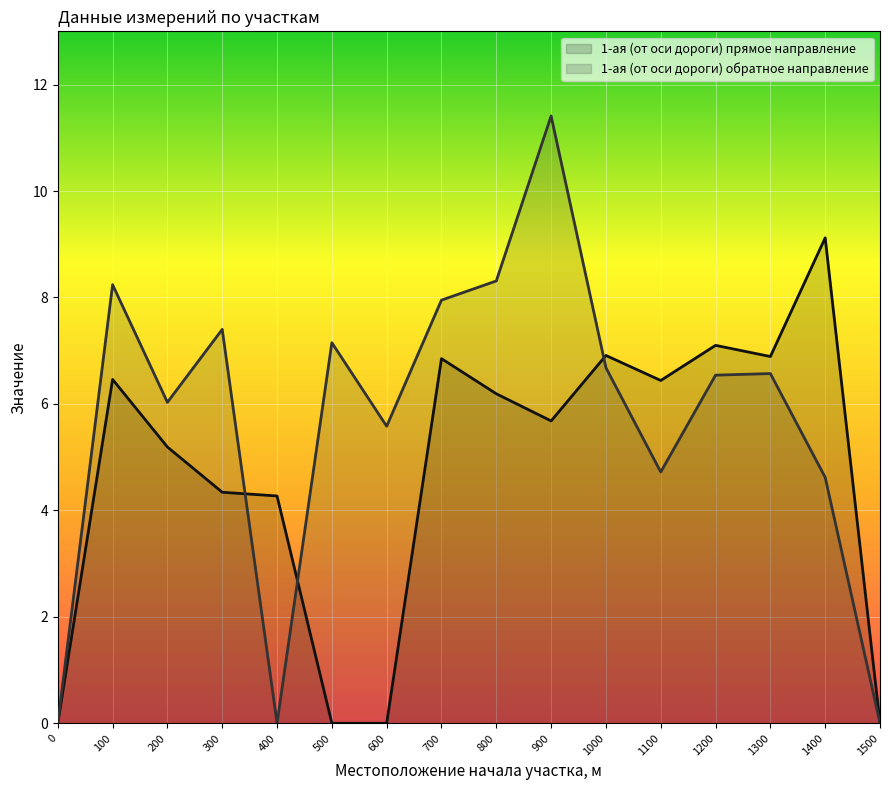

The 1-ая (от оси дороги) прямое направление series shows 6.5 at 100. True or false?

True